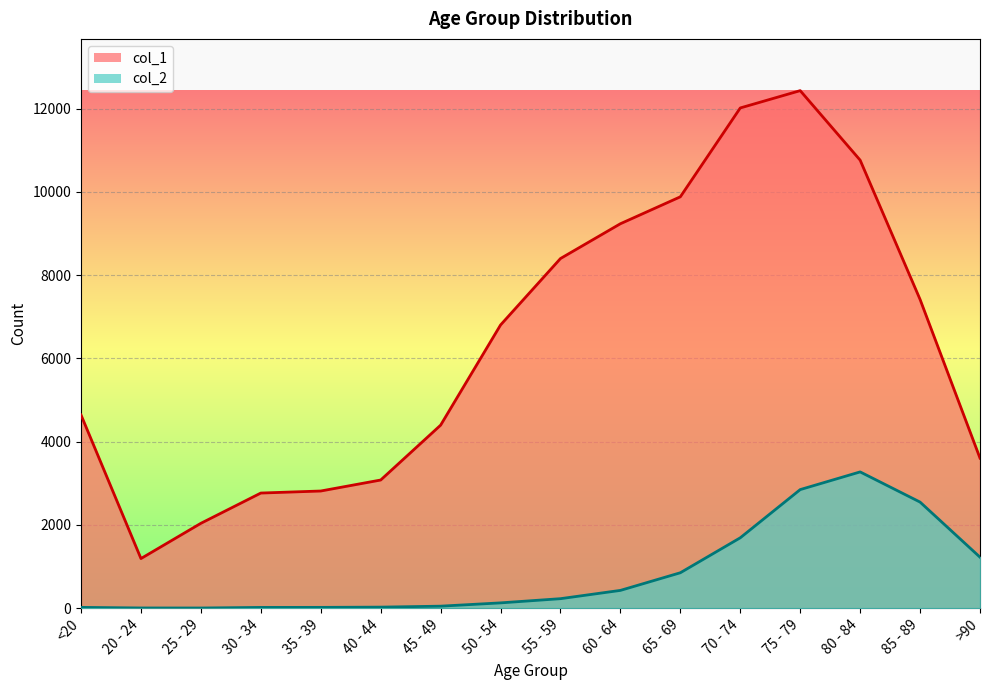

Between 25 - 29 and 40 - 44, which series saw the biggest shift?

col_1